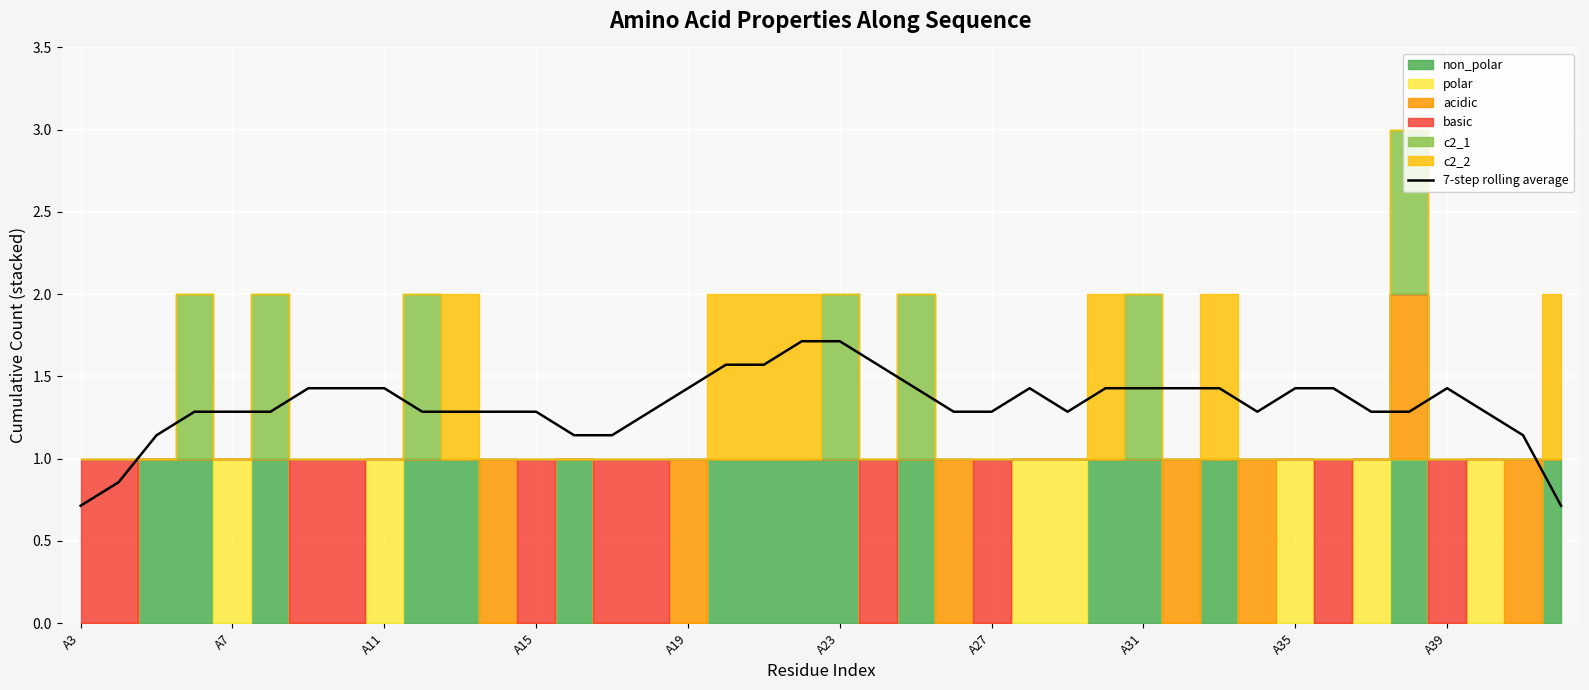

Count the number of values greater than 1.

37